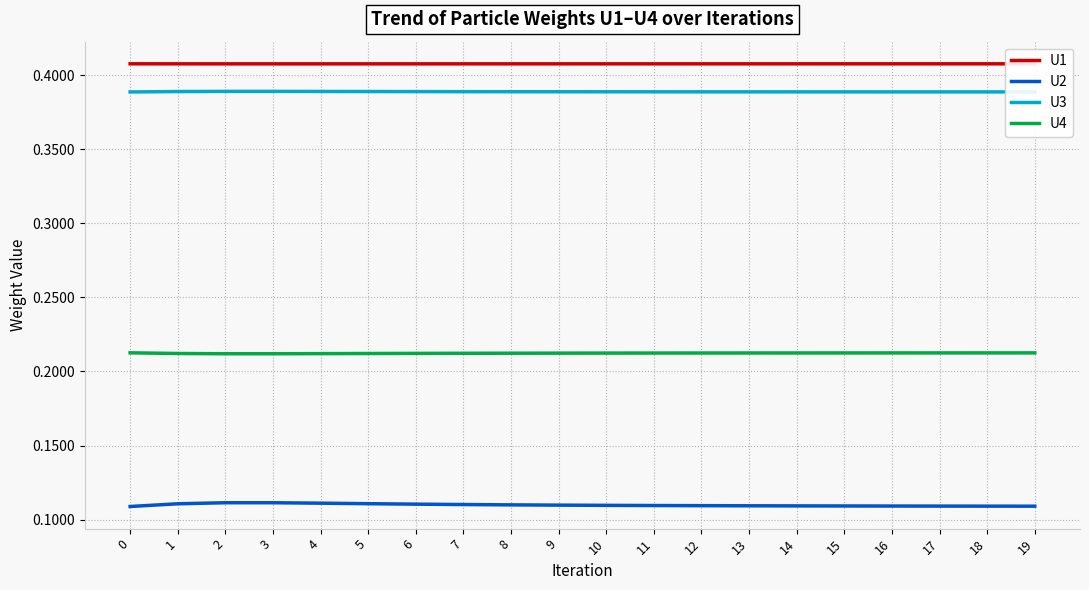

True or false: U4 and U3 intersect in this chart.

False